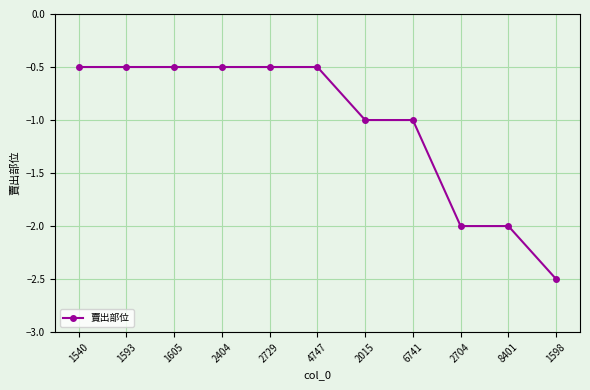

What value does the data have at 1605?

-0.5